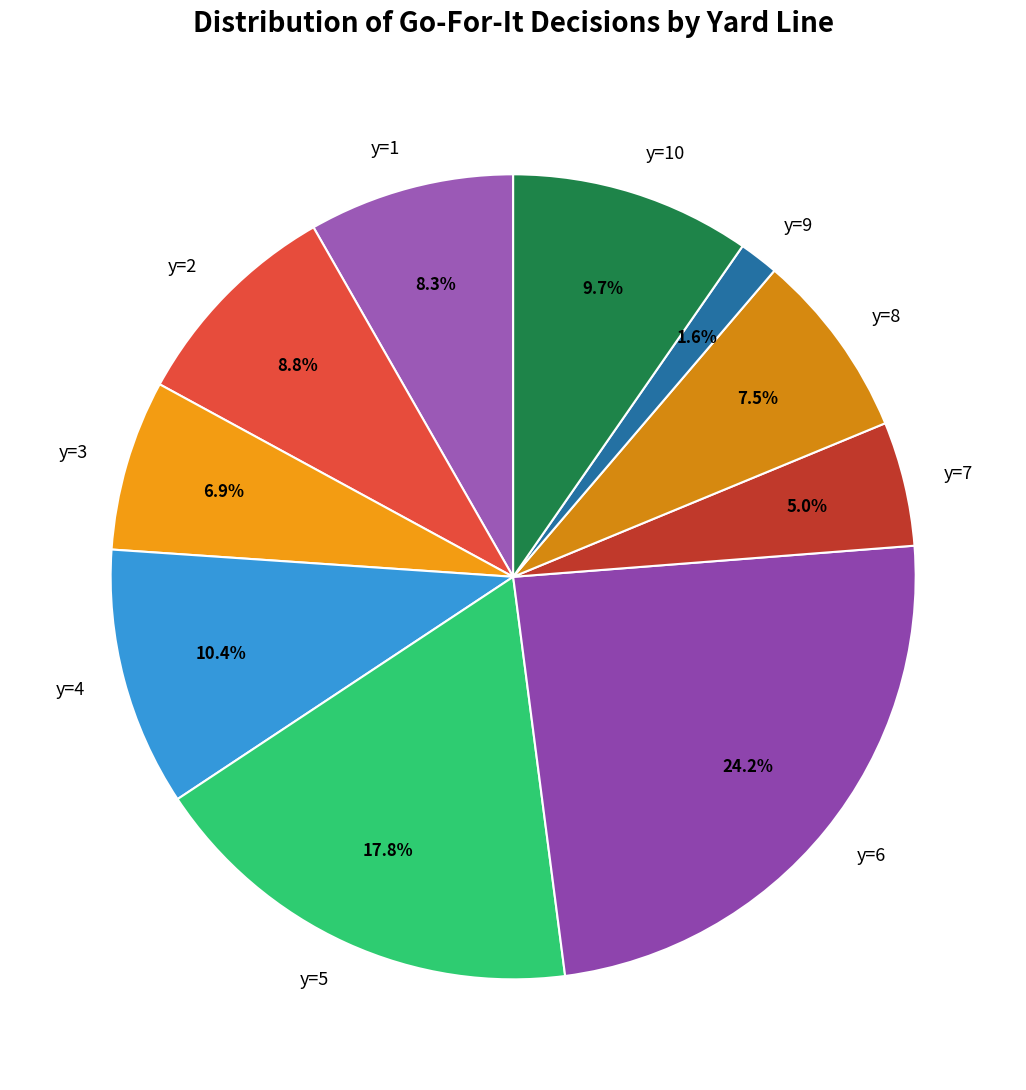

What is the smallest slice in the pie chart?

y=9